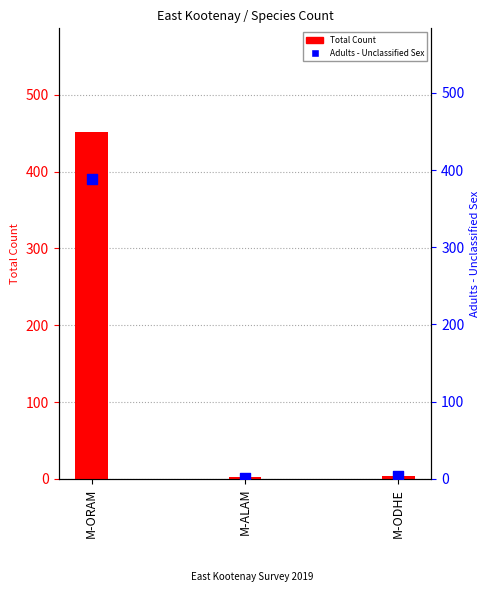

What is the total value across all series at M-ODHE?

8